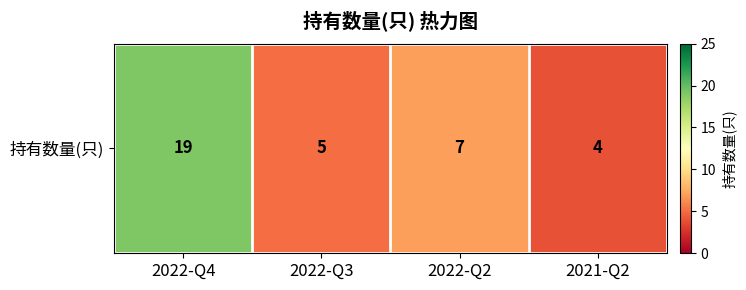

Where does the data first go above 7?

2022-Q4